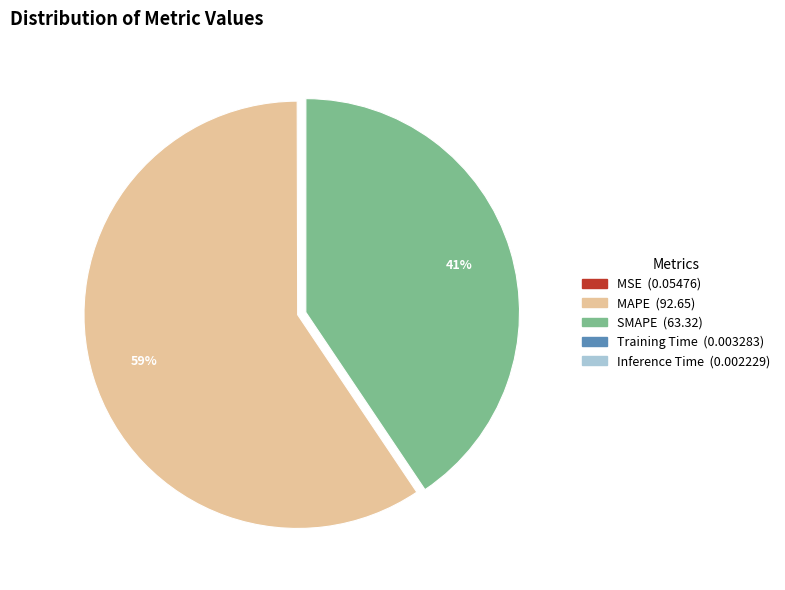

To the nearest percent, what is the difference between the largest and smallest slice percentages?

59%